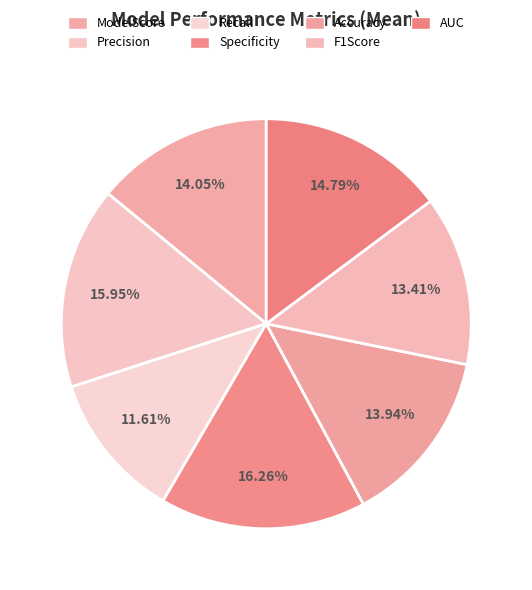

How many slices are in this pie chart?

7